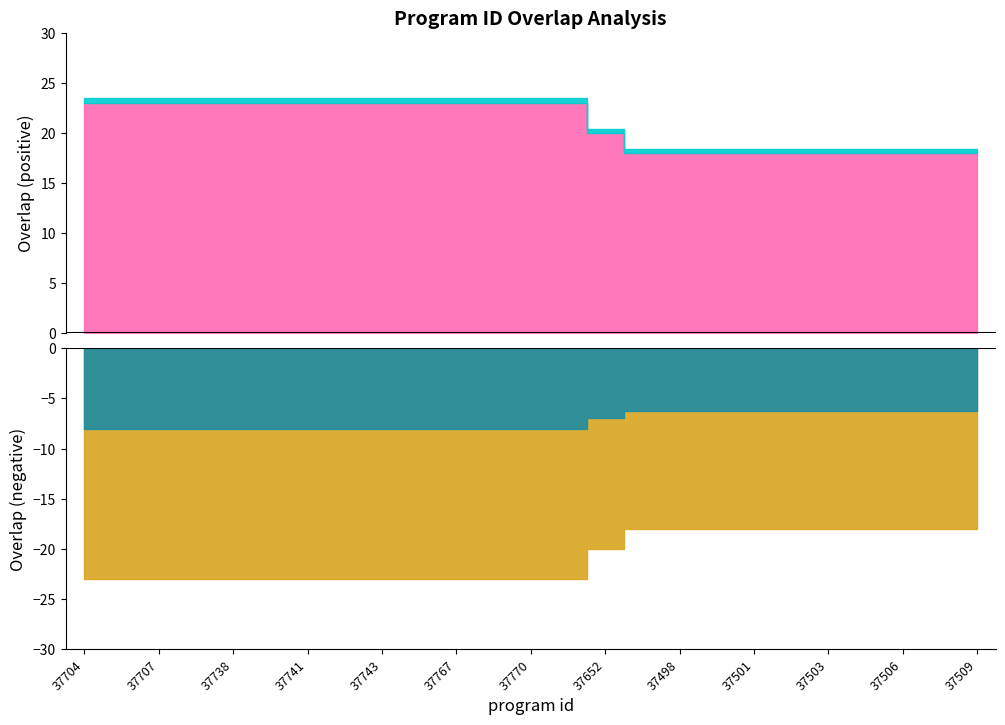

Where is the data nearest to the value 20?

37652